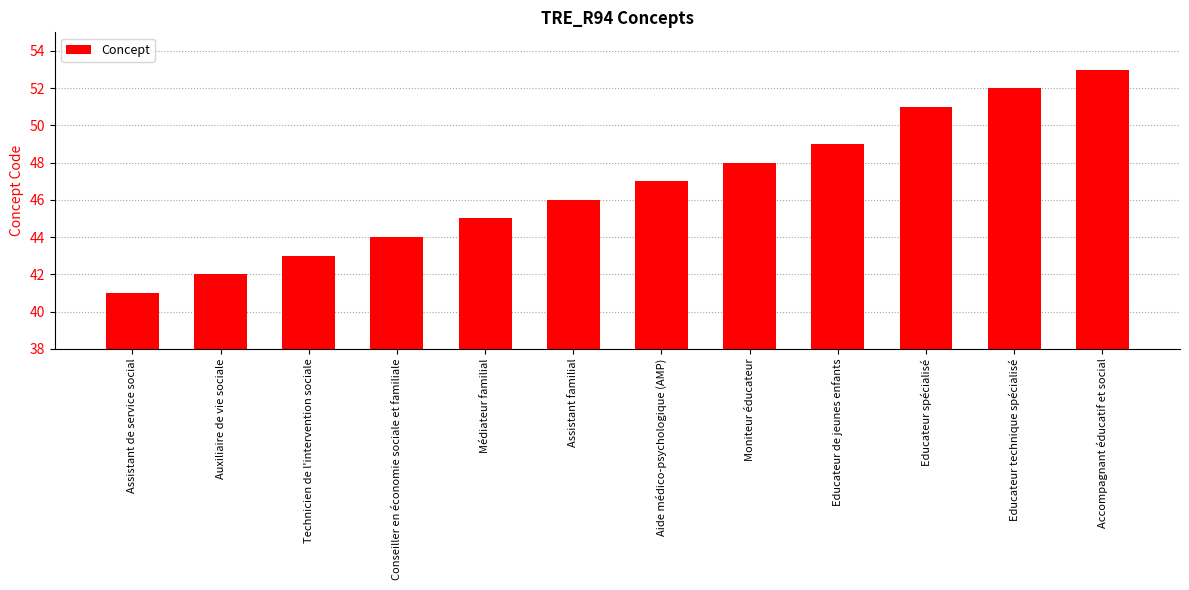

Rank the categories by value from lowest to highest.

Assistant de service social, Auxiliaire de vie sociale, Technicien de l'intervention sociale, Conseiller en économie sociale et familiale, Médiateur familial, Assistant familial, Aide médico-psychologique (AMP), Moniteur éducateur, Educateur de jeunes enfants, Educateur spécialisé, Educateur technique spécialisé, Accompagnant éducatif et social